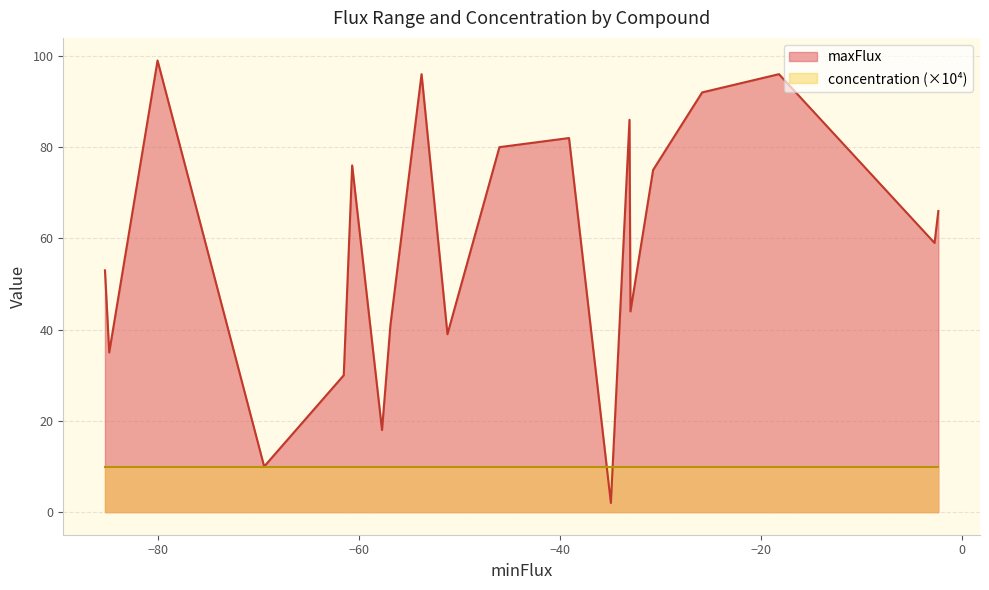

Does the chart display data point markers on the line(s)?

No